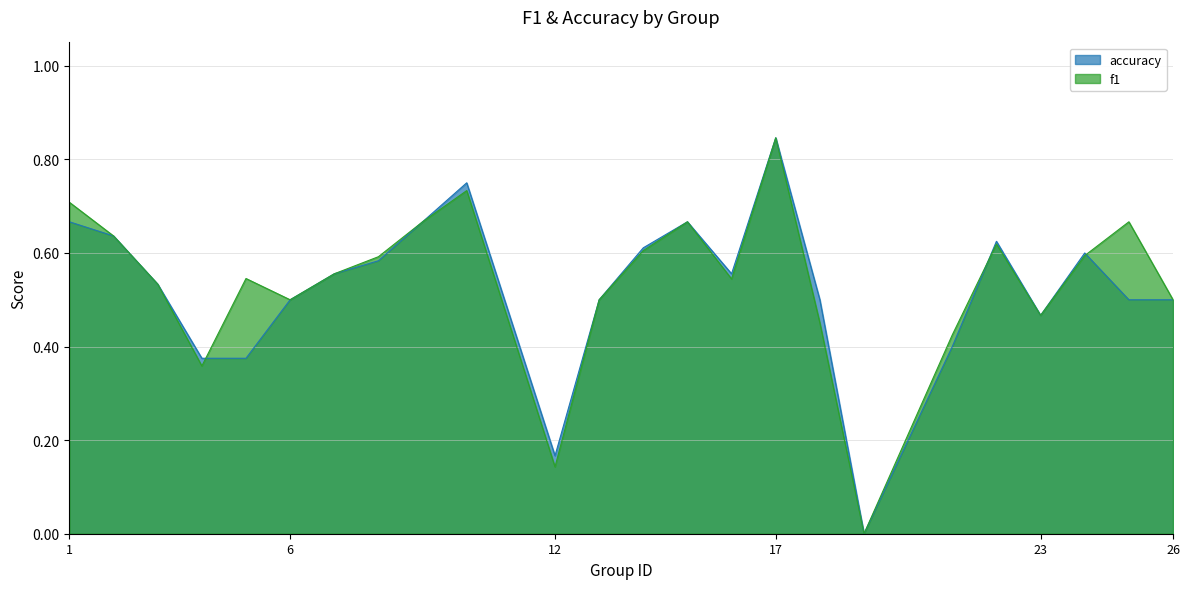

Read the accuracy value at 21.

0.4